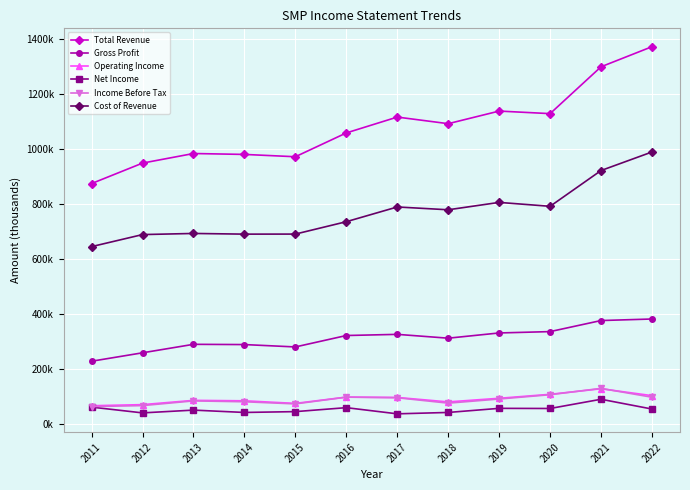

What is the difference between the Gross Profit values at 2022 and 2015?

101.5